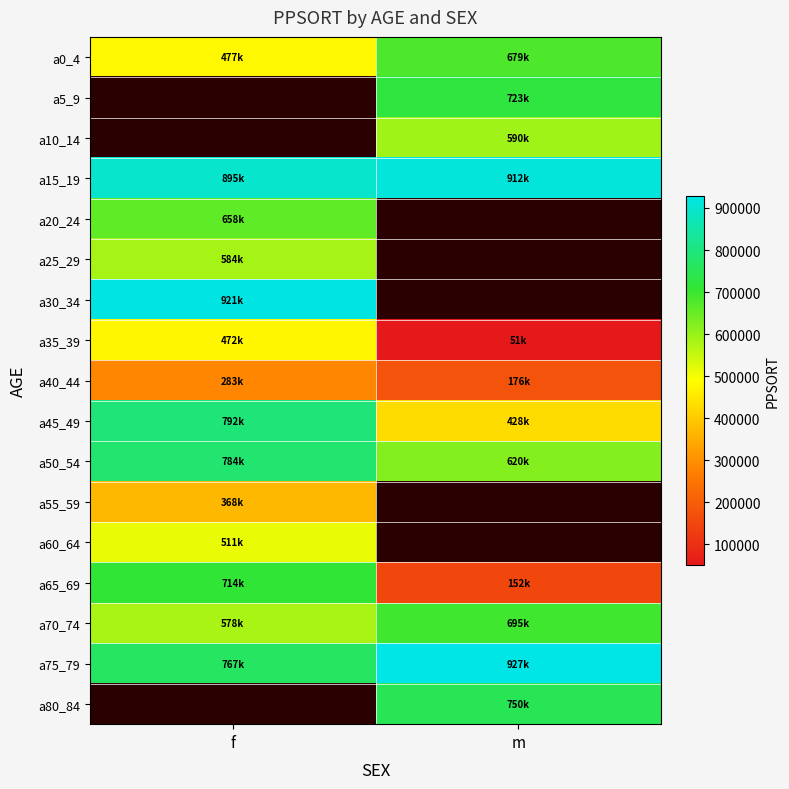

Between f and m, which is larger?

m